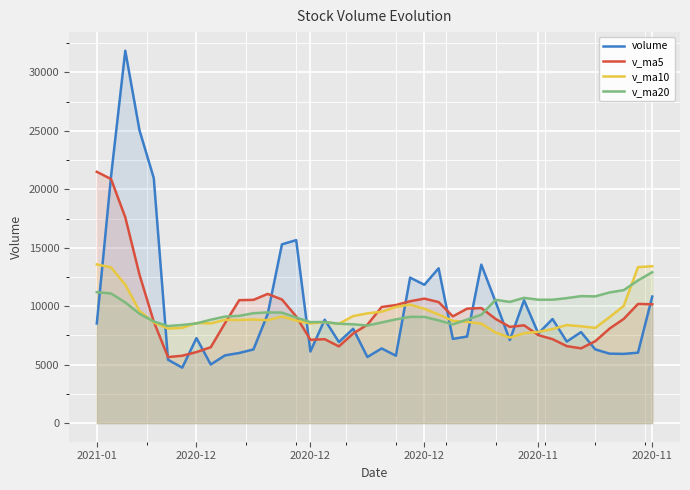

The value of v_ma5 at 2020-12 is 12689.5. True or false?

True